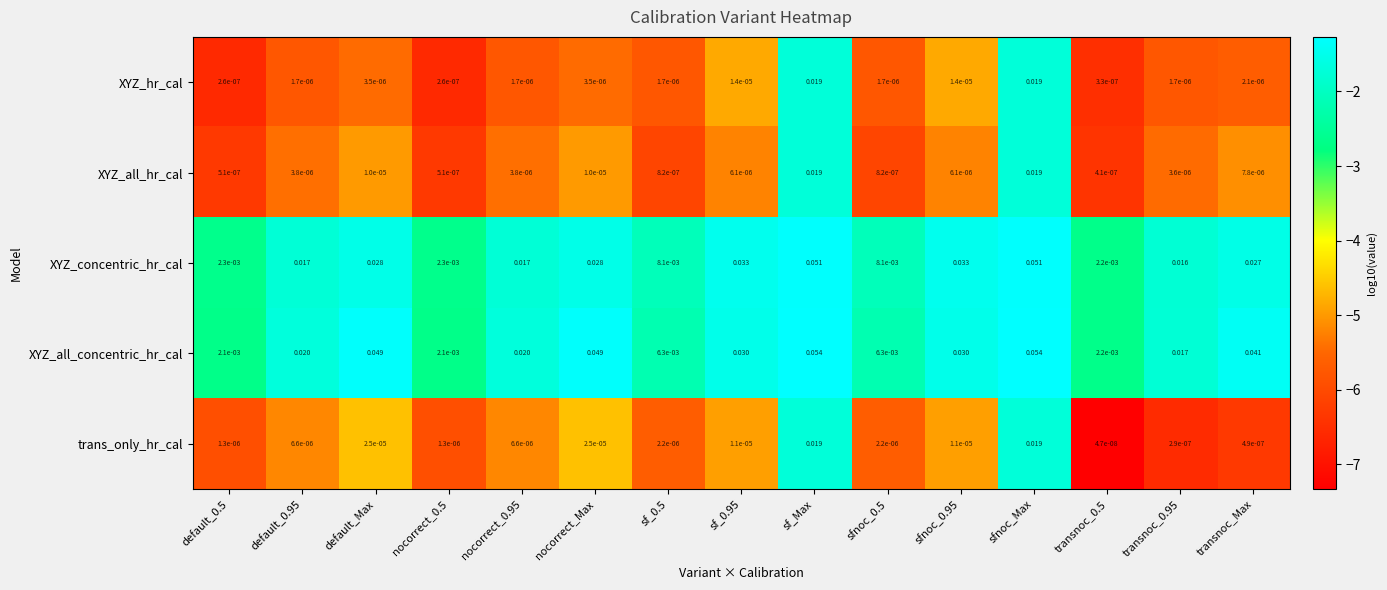

Is the value of XYZ_all_concentric_hr_cal at default_Max greater than the value of trans_only_hr_cal at default_Max?

Yes